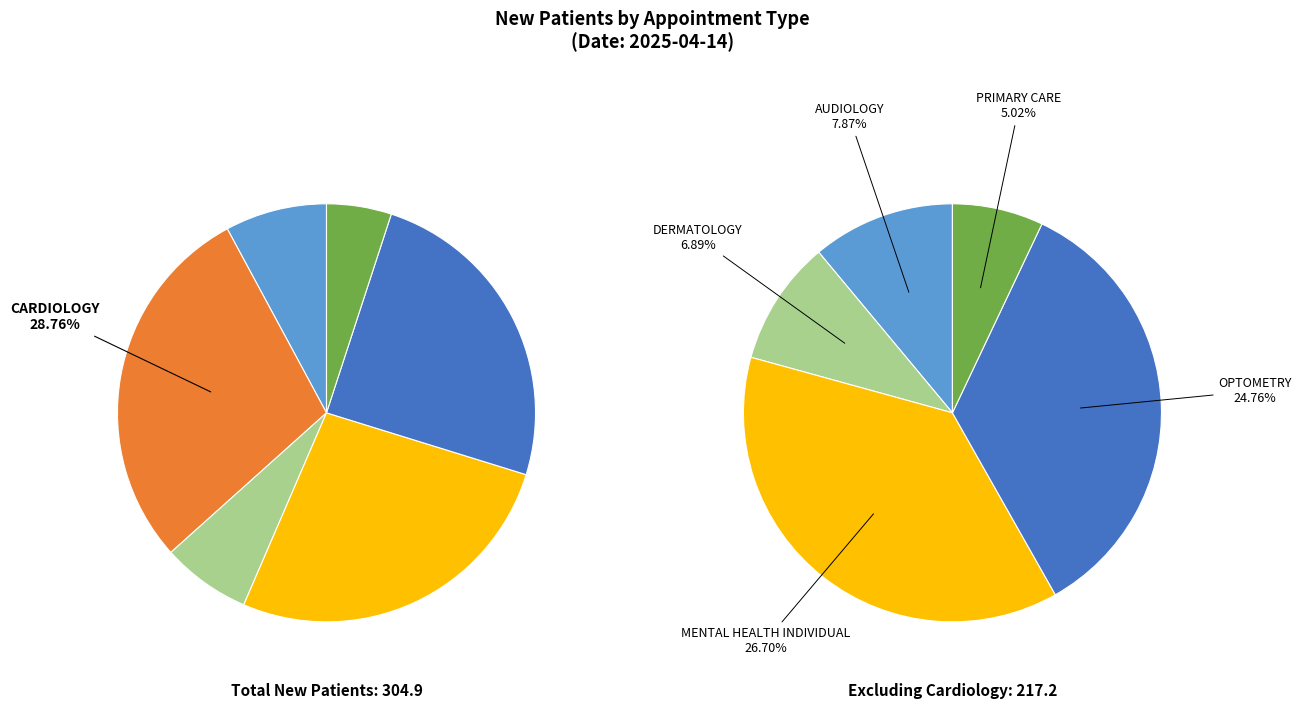

Is there a majority slice in this chart?

No